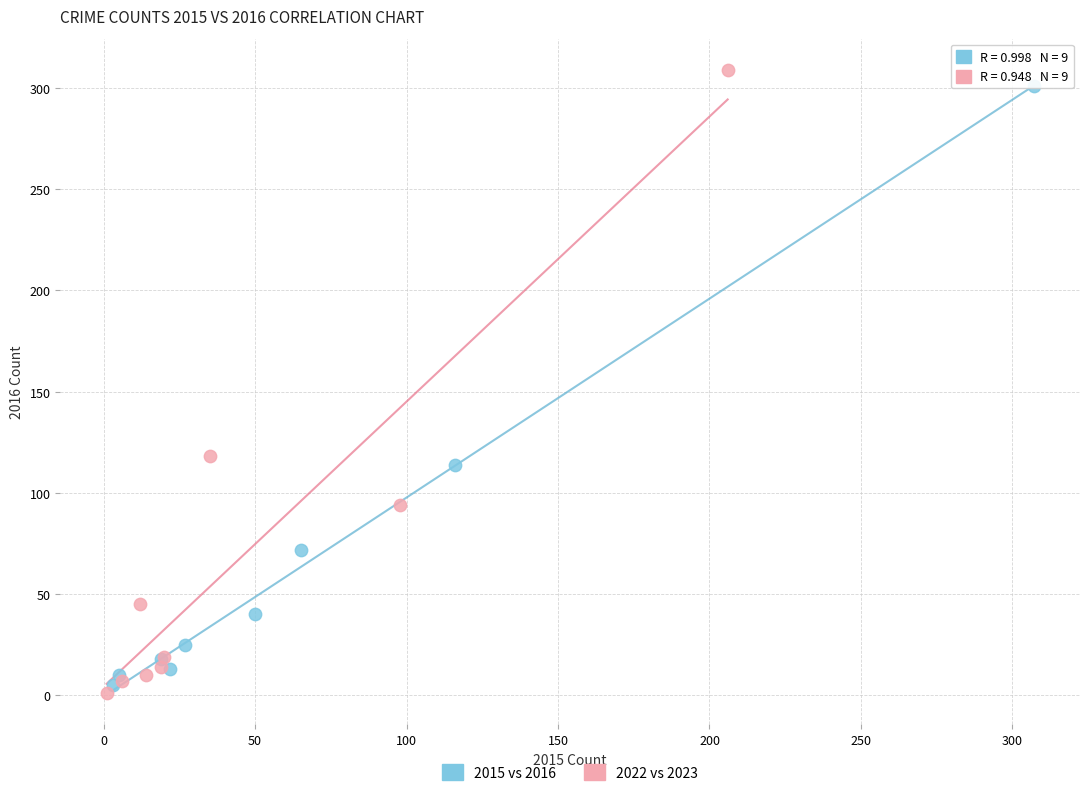

Which series reaches the minimum Y coordinate?

2022 vs 2023